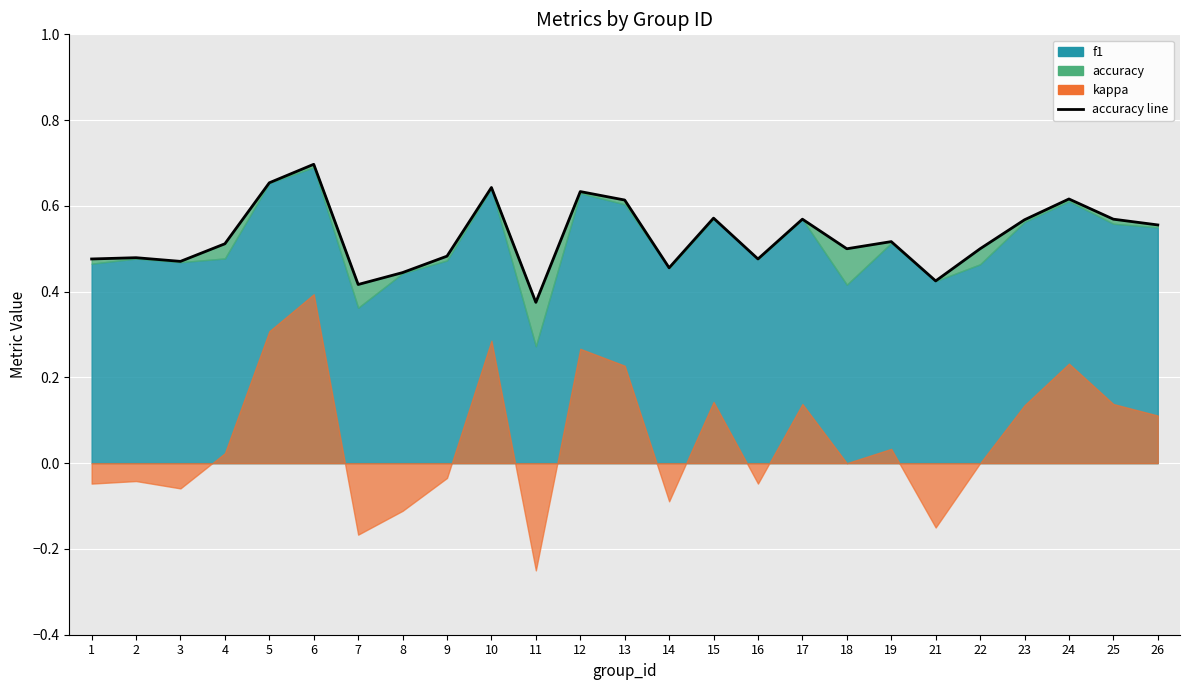

List the labels in order of value, largest first.

6, 5, 10, 12, 24, 13, 15, 17, 25, 23, 26, 19, 4, 18, 22, 9, 2, 1, 16, 3, 14, 8, 21, 7, 11